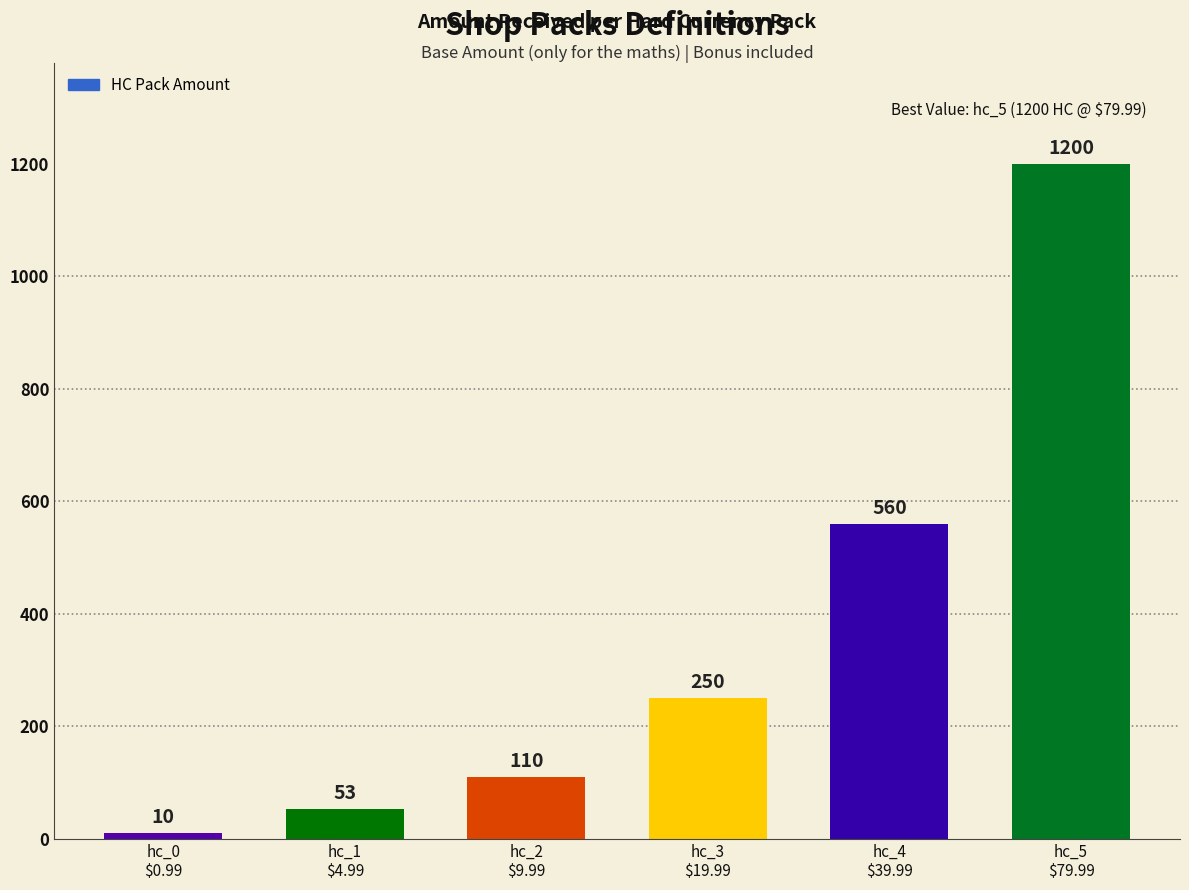

Which has a higher value, hc_2
$9.99 or hc_0
$0.99?

hc_2
$9.99